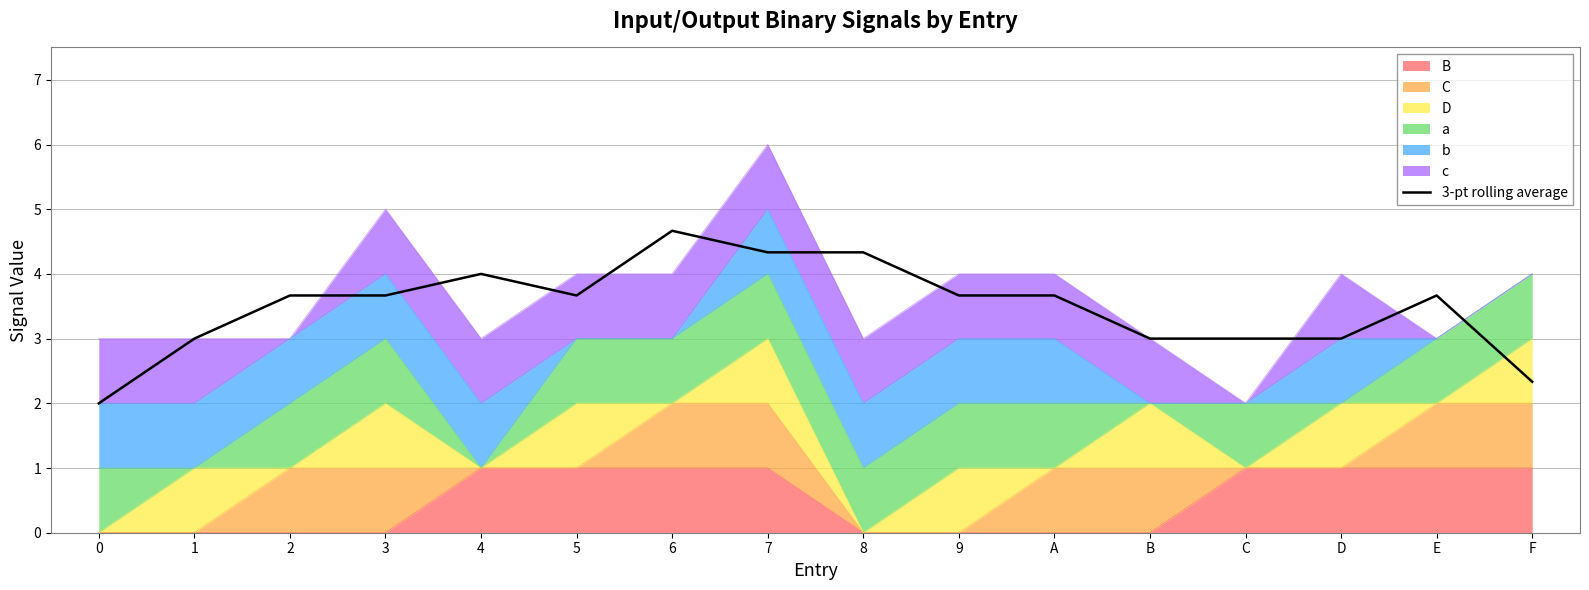

How many lines are shown in the chart?

1